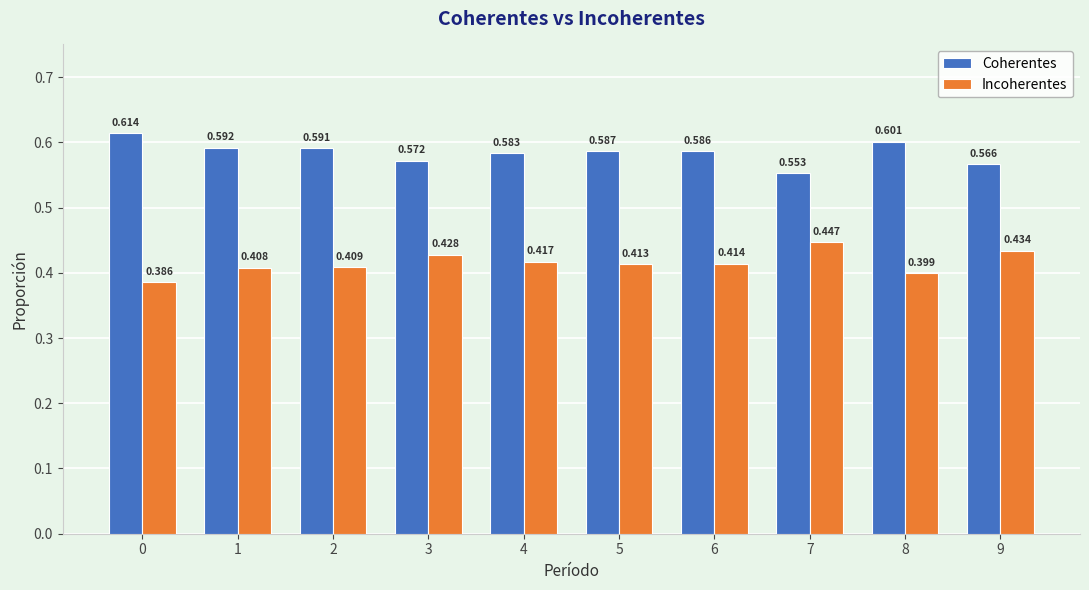

How many Coherentes values are between 0 and 1?

10